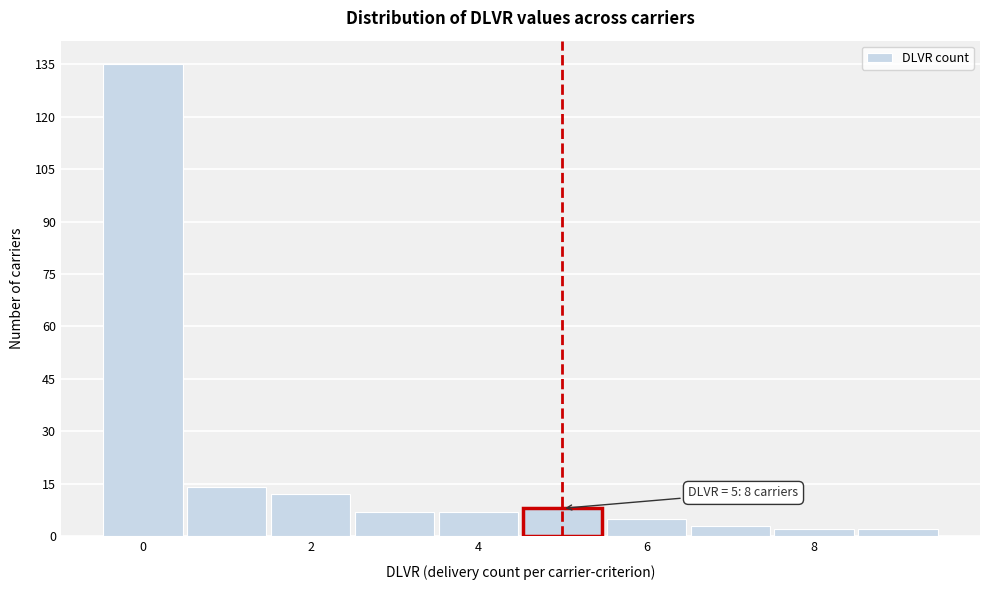

Over which range of the x-axis is the bar tallest?

-0.5 to 0.5